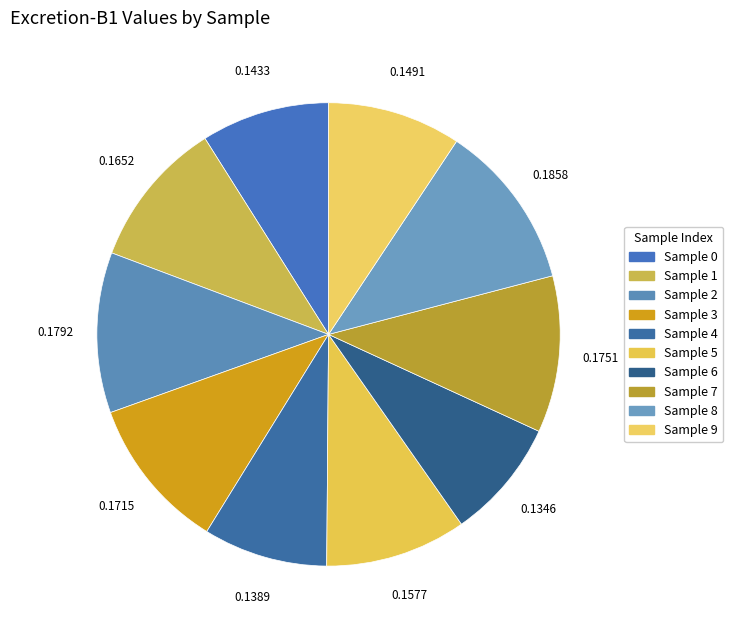

Rank the categories by value from lowest to highest.

6, 4, 0, 9, 5, 1, 3, 7, 2, 8